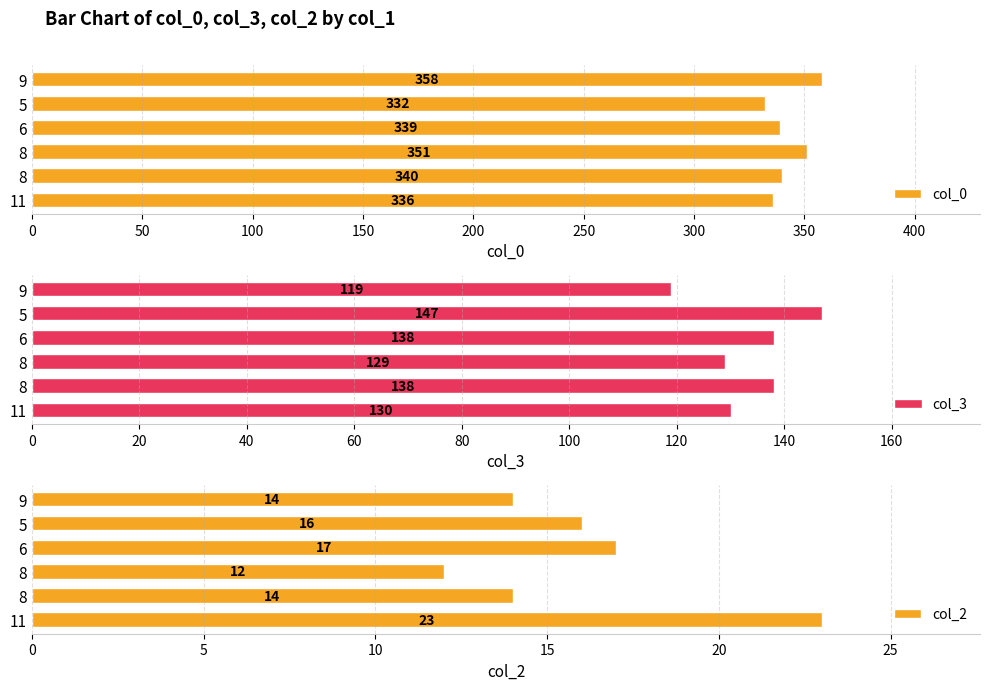

How many bars are there in each group?

3